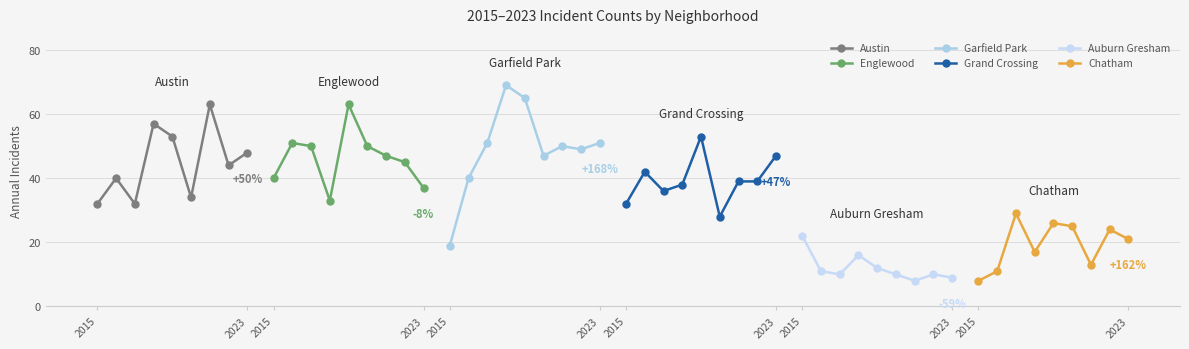

Does the chart have visible grid lines?

Yes